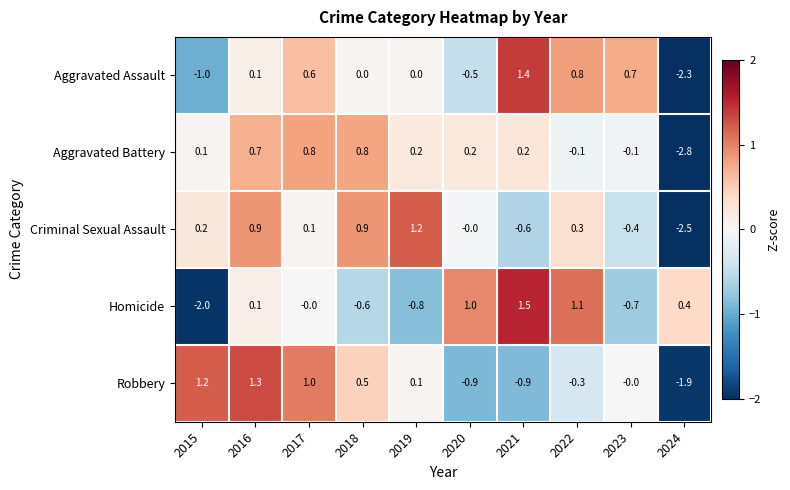

The Aggravated Assault series shows 0.1 at 2017. True or false?

False